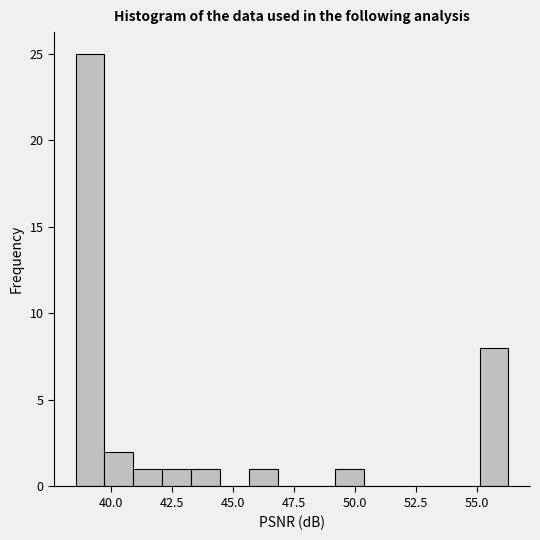

Read against the x-axis, roughly where is the centre of the tallest bar?

39.0